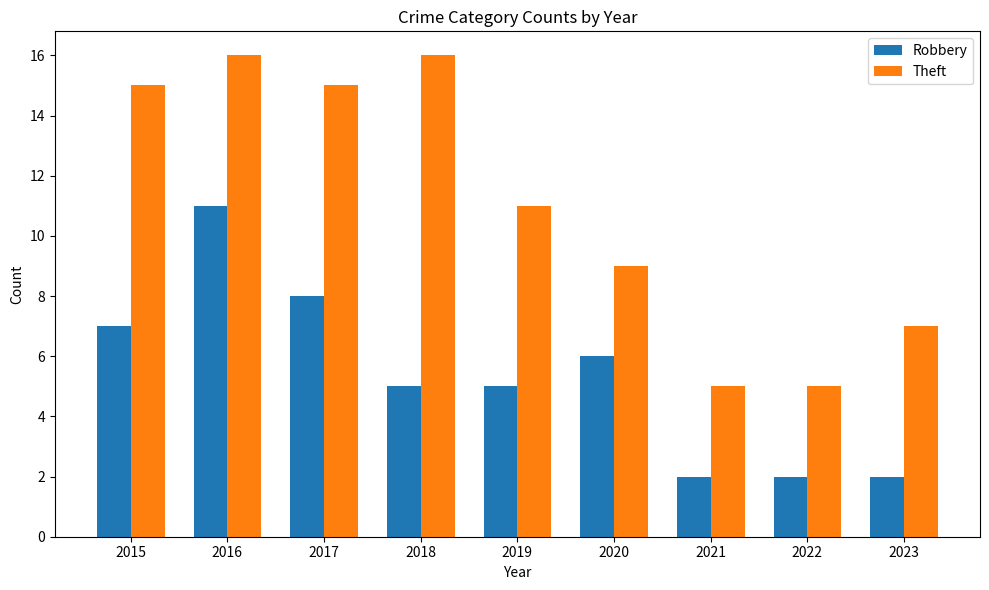

What is the average value of the Robbery series?

5